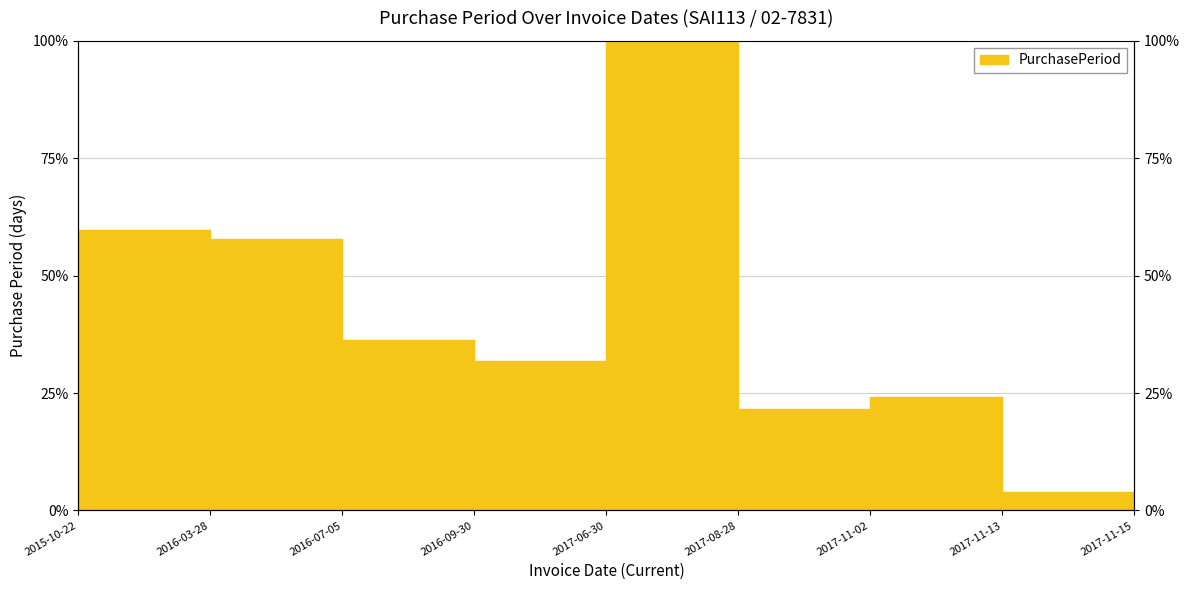

List the labels in order of value, largest first.

2017-06-30, 2015-10-22, 2016-03-28, 2016-07-05, 2016-09-30, 2017-11-02, 2017-08-28, 2017-11-13, 2017-11-15